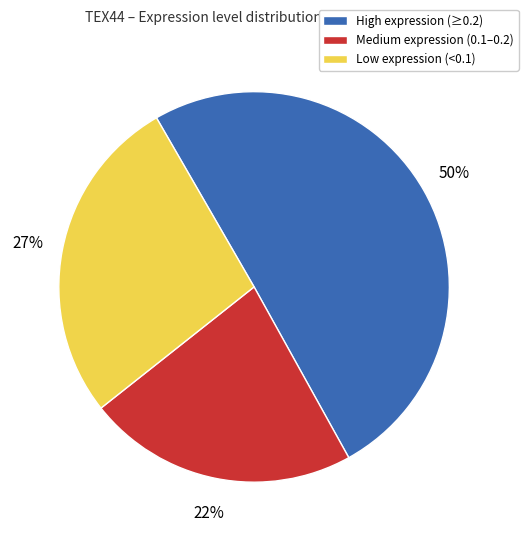

Count the number of slices in the pie.

3